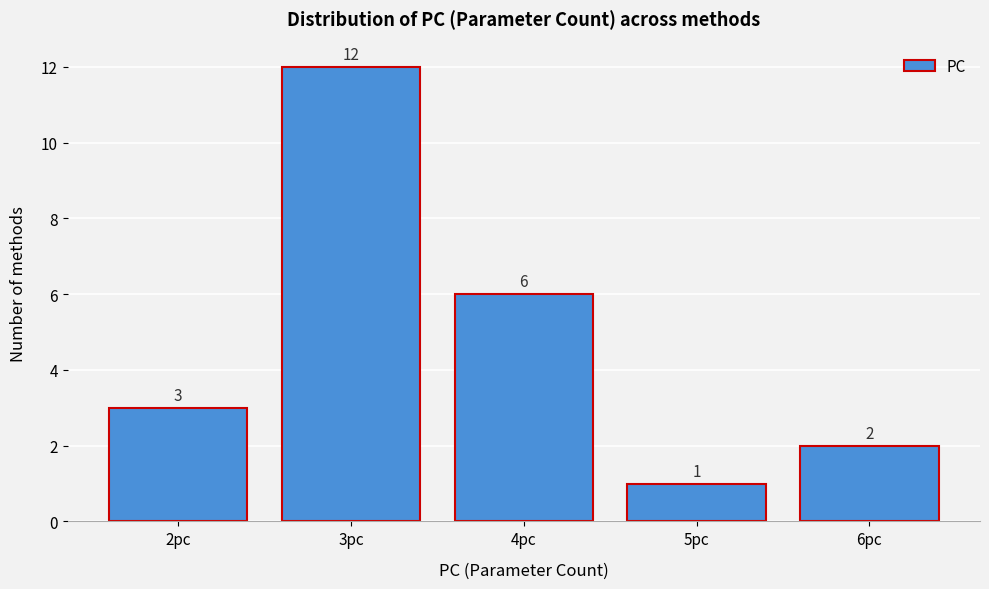

Reading left to right, list every bar in this chart as the range it spans on the x-axis followed by its height.

1.5 to 2.5: 3
2.5 to 3.5: 12
3.5 to 4.5: 6
4.5 to 5.5: 1
5.5 to 6.5: 2